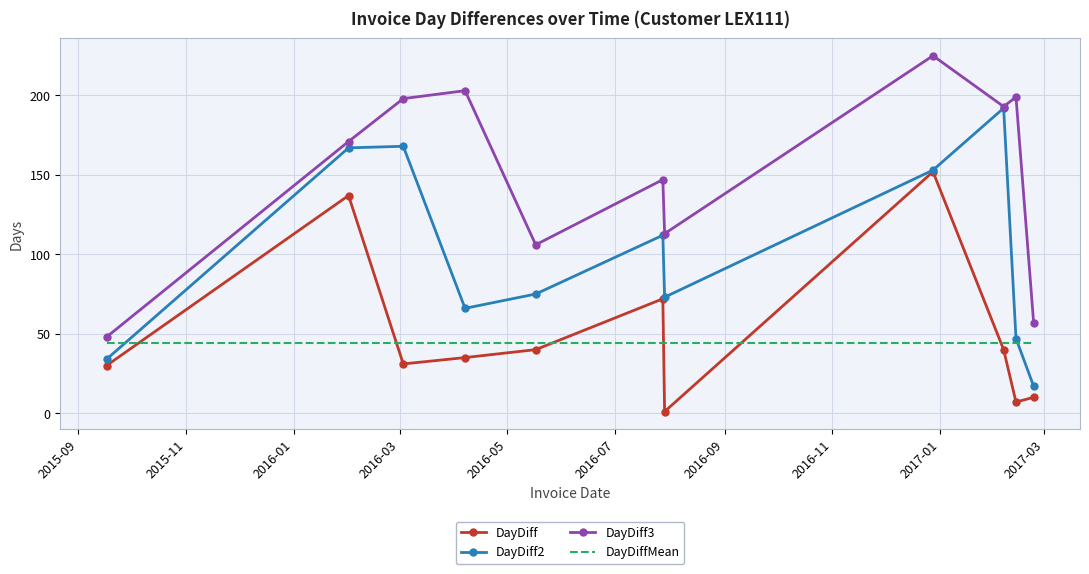

Which series has the largest total across all categories?

DayDiff3